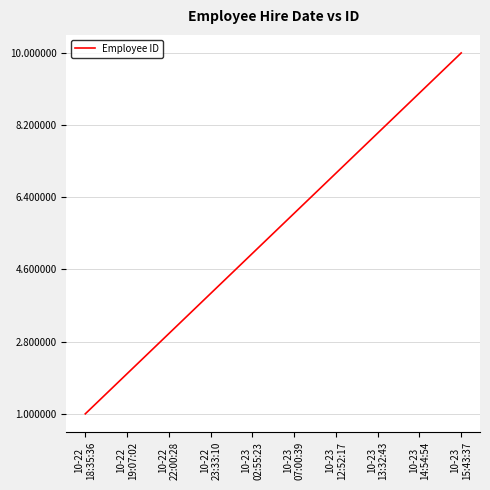

What is the ratio of the value at 10-23
07:00:39 to the value at 10-23
15:43:37?

0.6